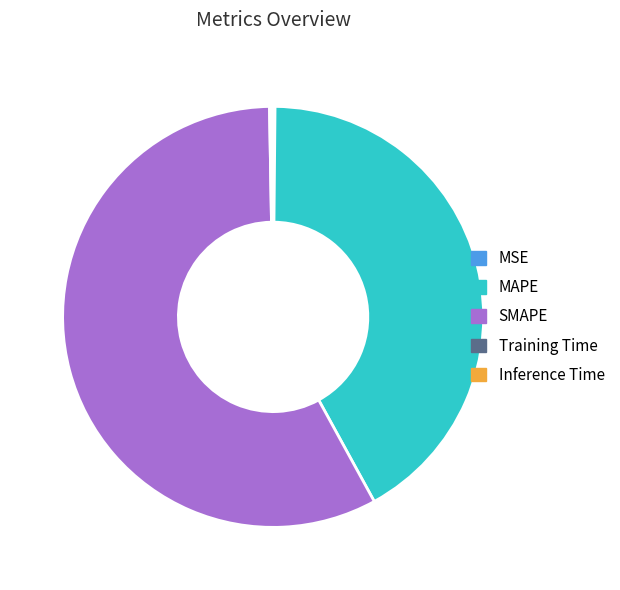

Does any single category account for the majority?

Yes